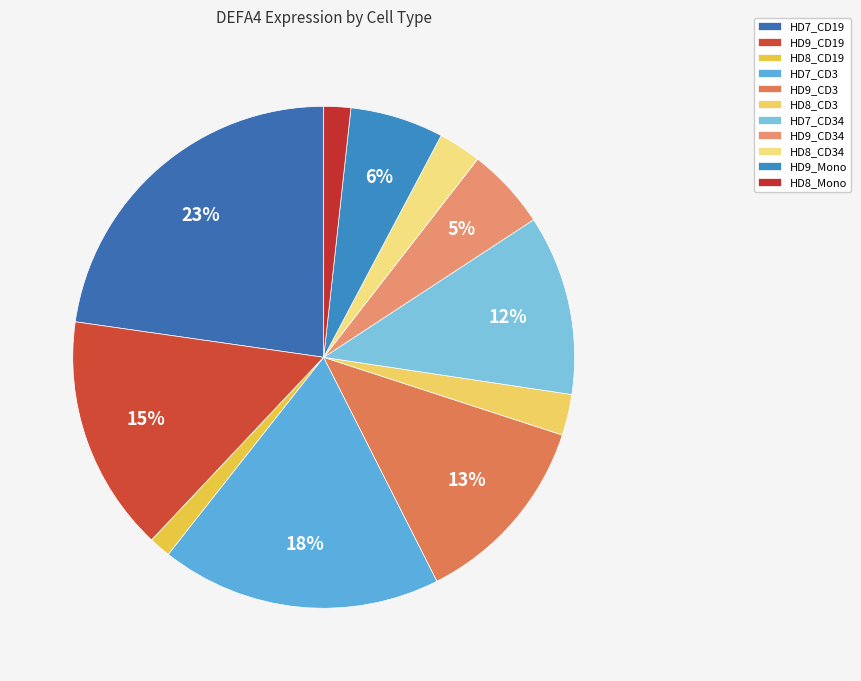

How many segments does this pie chart have?

11